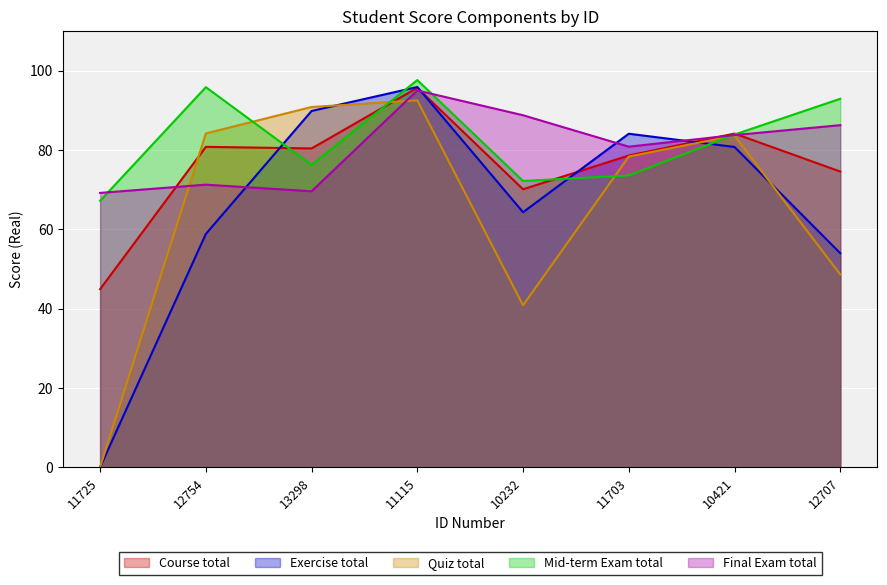

What is the average value of the Exercise total series?

66.0